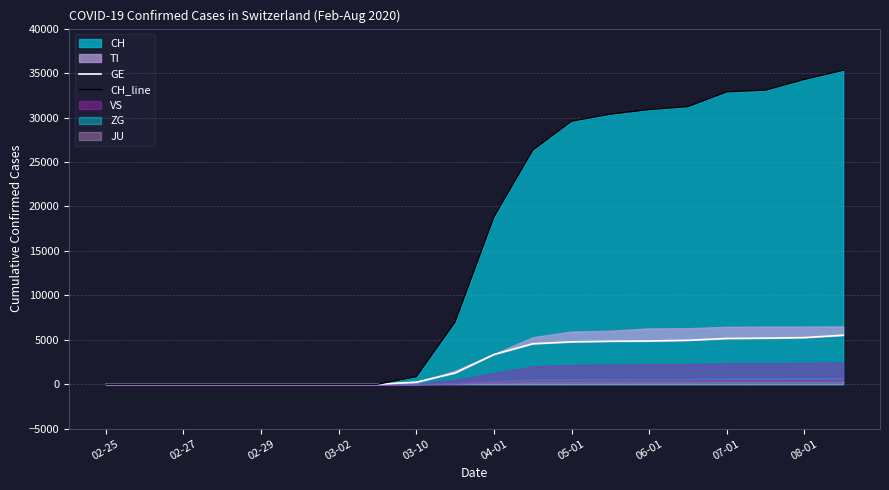

What is the sum of all GE values?

49896